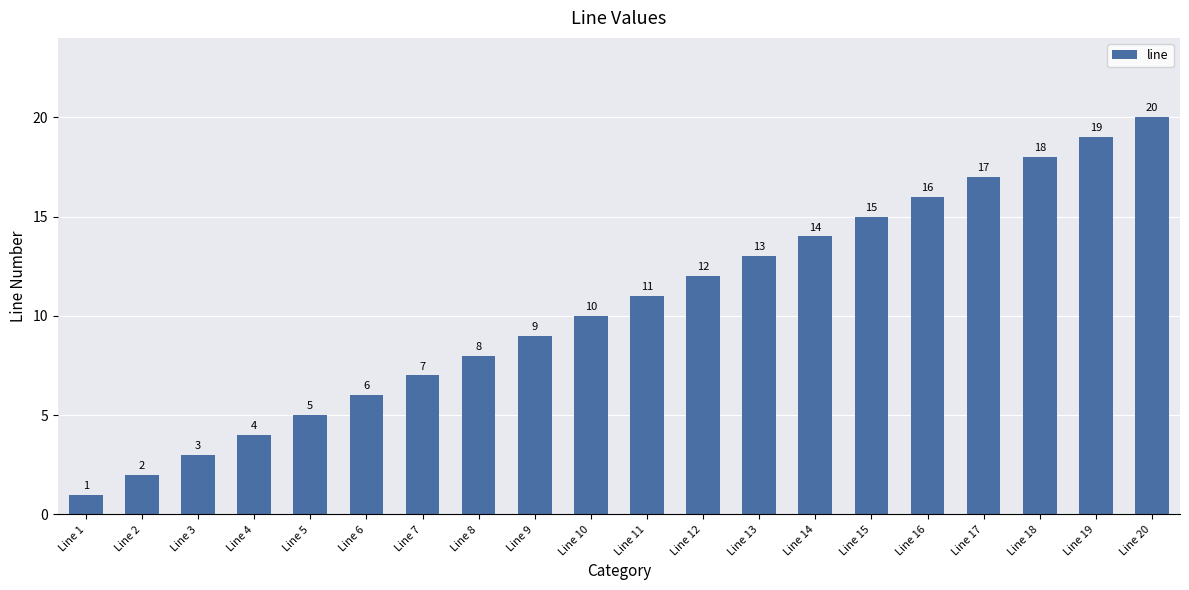

Reading left to right, list all the values displayed in this chart.

1	2	3	4	5	6	7	8	9	10	11	12	13	14	15	16	17	18	19	20